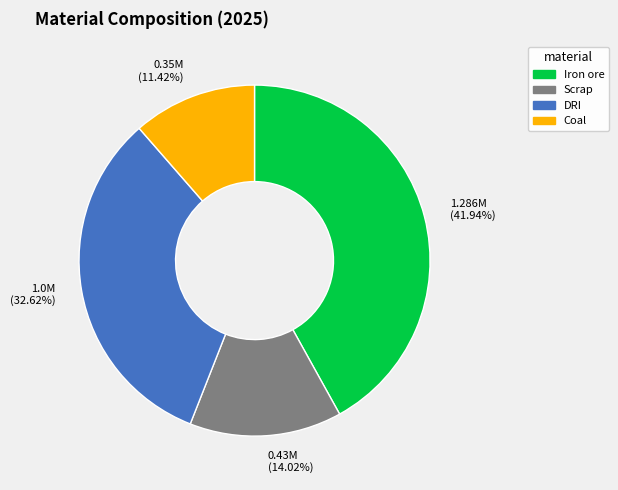

To the nearest percent, what is the difference between the largest and smallest slice percentages?

31%